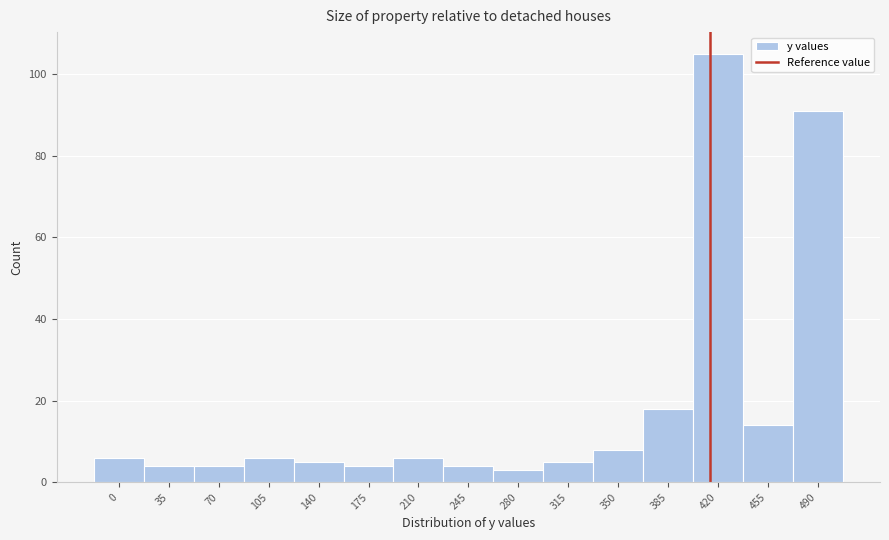

Reading right to left, list all the values displayed in this chart.

490=91	455=14	420=105	385=18	350=8	315=5	280=3	245=4	210=6	175=4	140=5	105=6	70=4	35=4	0=6